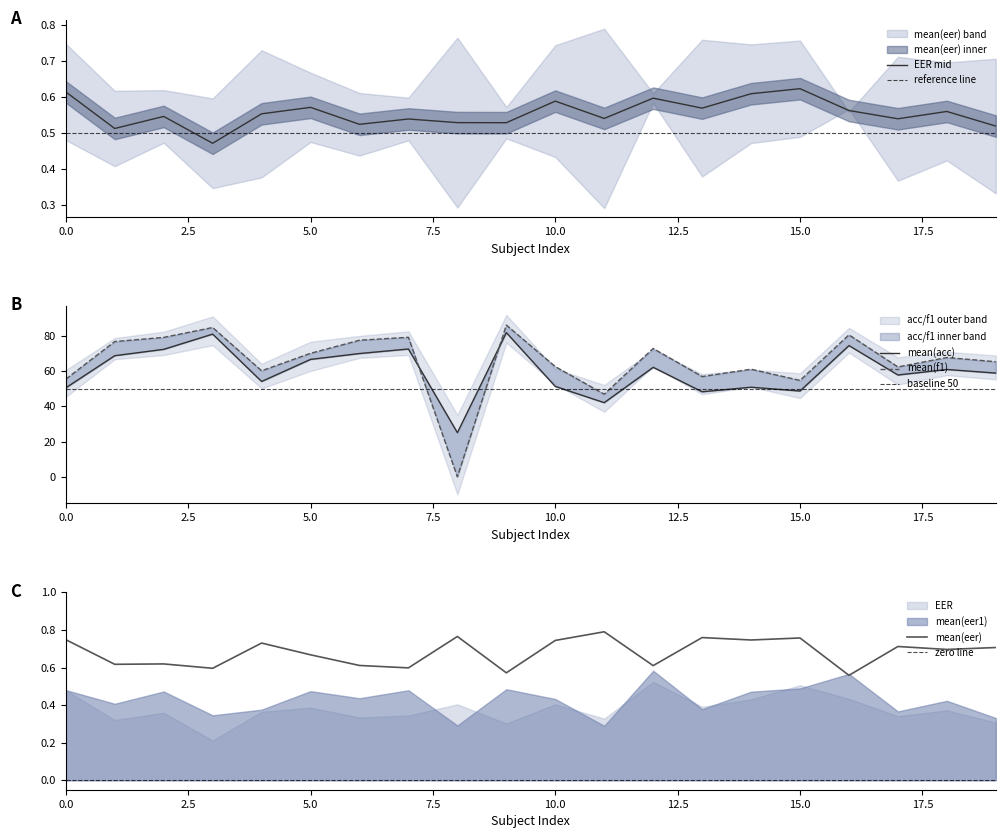

At which category does mean(f1) reach its first local peak?

3